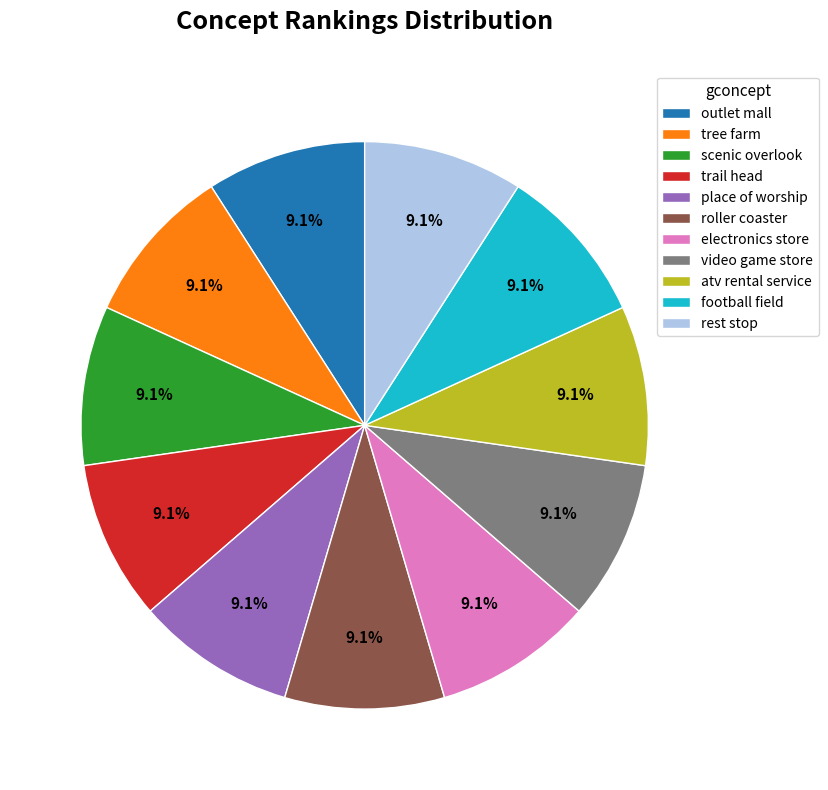

Does any single category account for the majority?

No